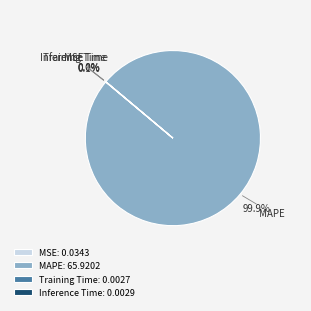

Is there any slice that represents more than half of the pie?

Yes